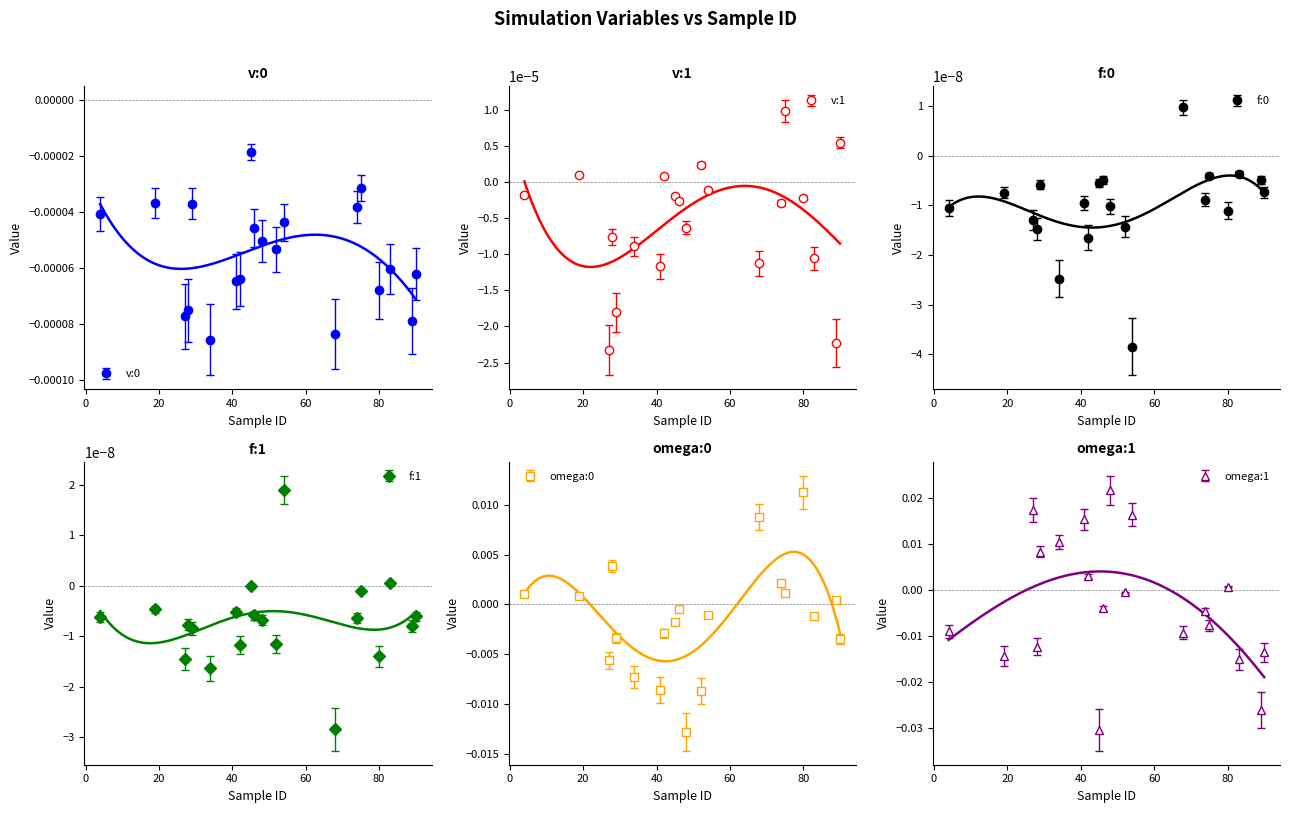

In f:1, how many points are lower than both neighbors (excluding endpoints)?

7